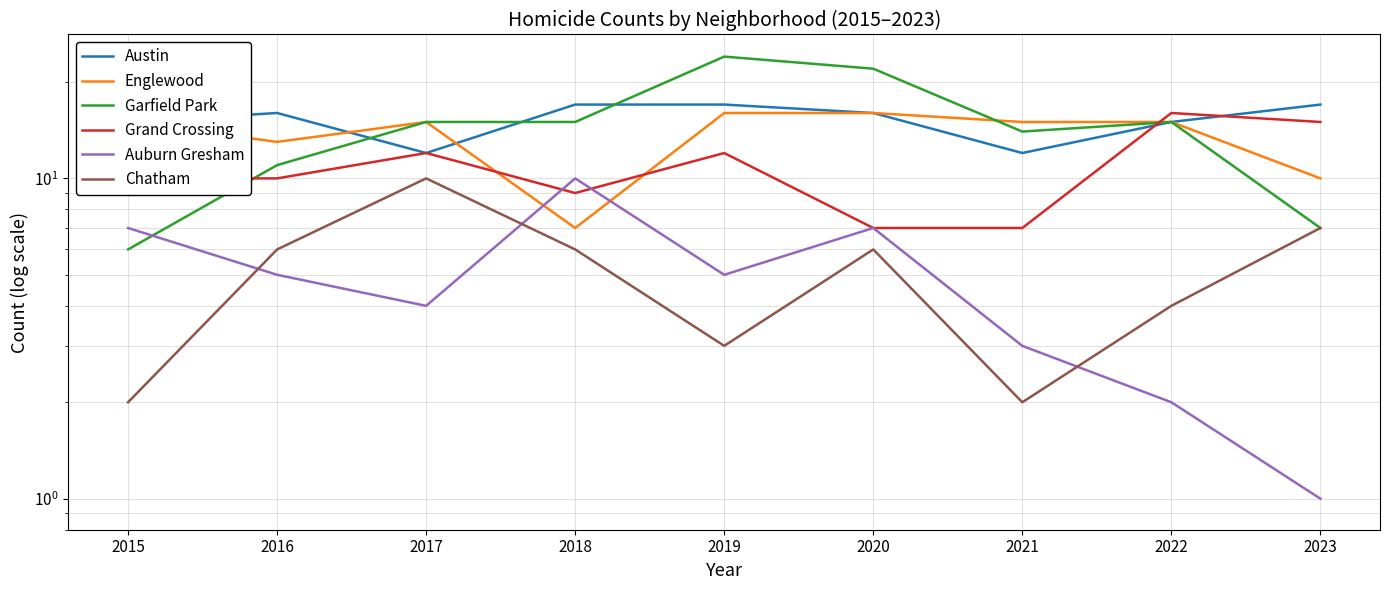

Which series has the largest total across all categories?

Austin